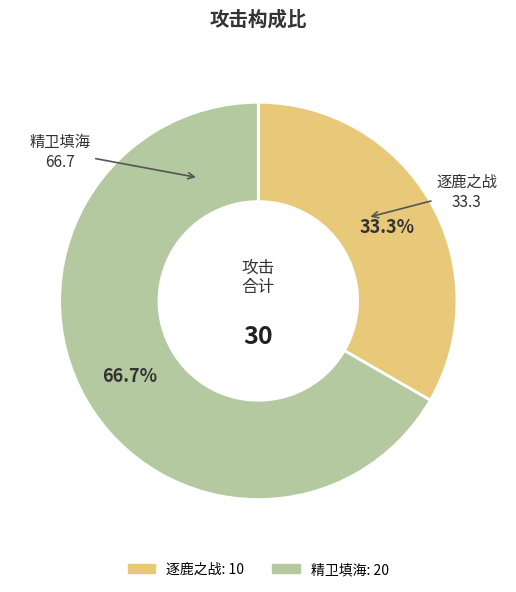

True or false: 精卫填海 accounts for 67% of the total.

True